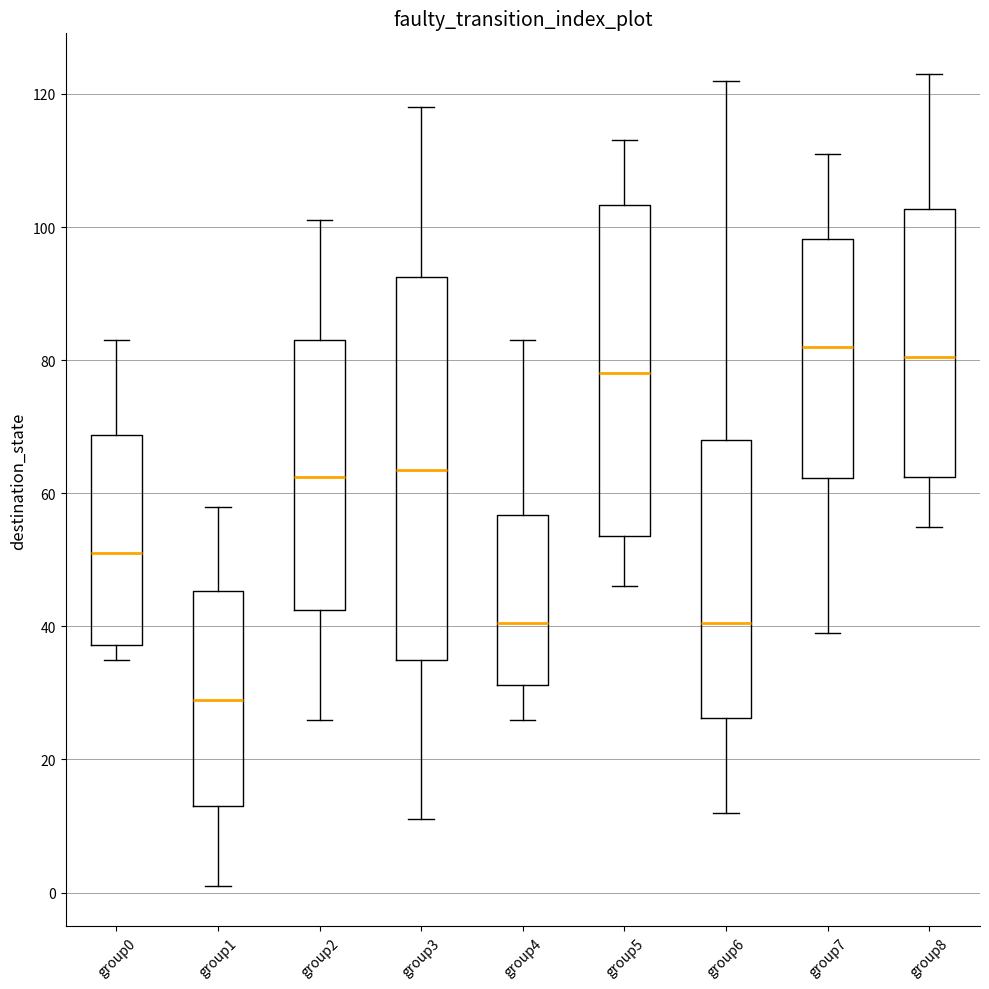

Where does the median line of the box for group8 sit on the y-axis? The values are not printed on the chart, so give them approximately, as read against the axis.

80